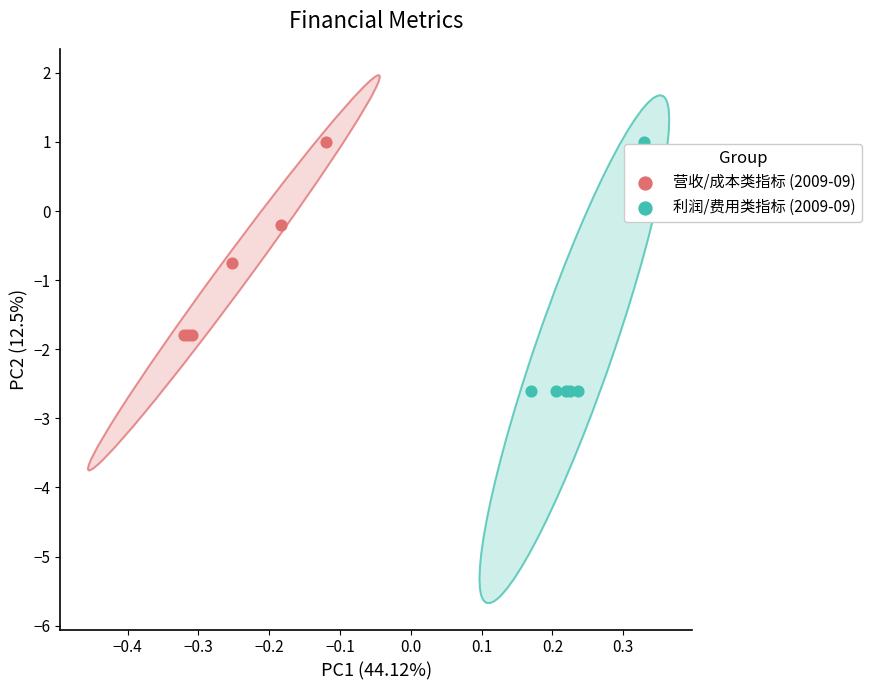

Which series has the widest spread of Y values?

利润/费用类指标 (2009-09)